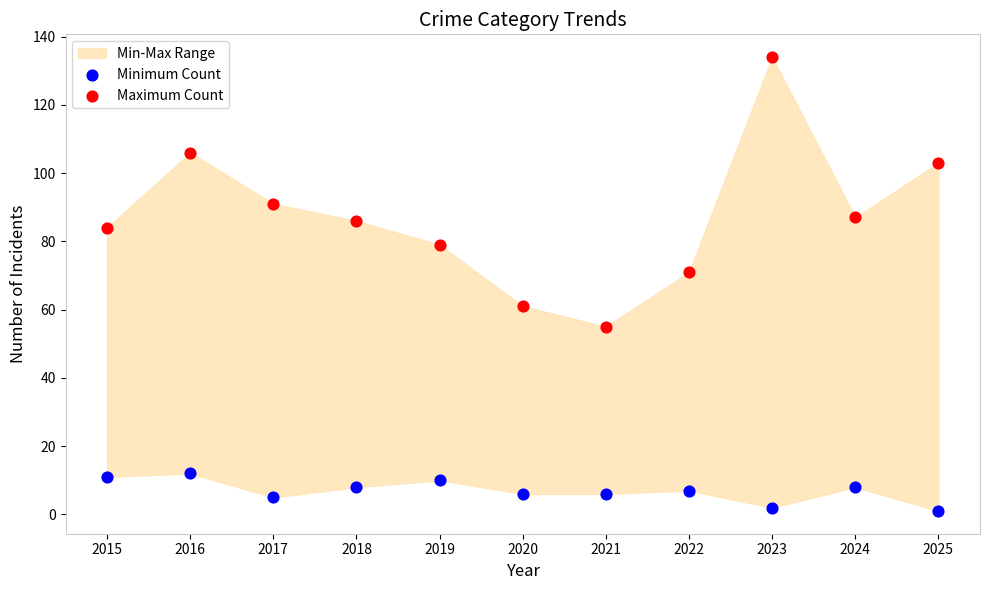

Which series has the largest total across all categories?

Maximum Count